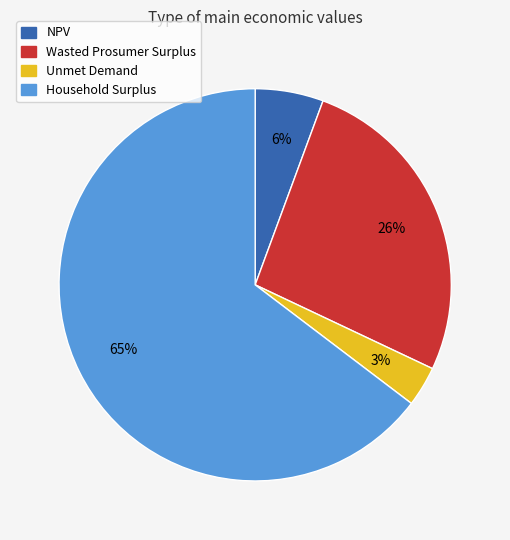

To the nearest percent, what is the combined percentage of Household Surplus and Wasted Prosumer Surplus?

91%